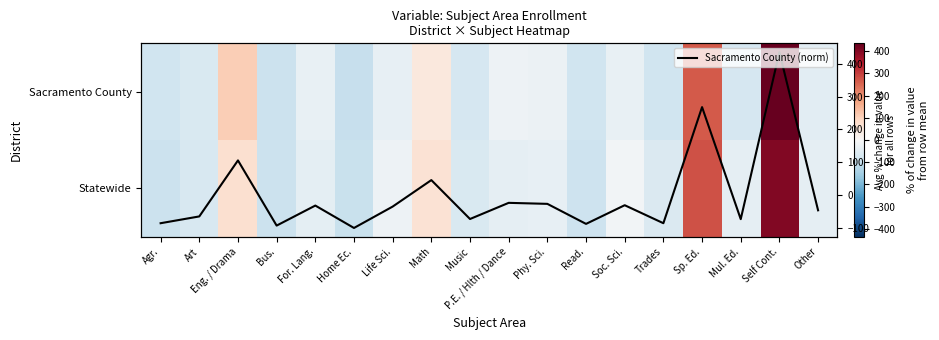

At how many categories does at least one series exceed 83?

3